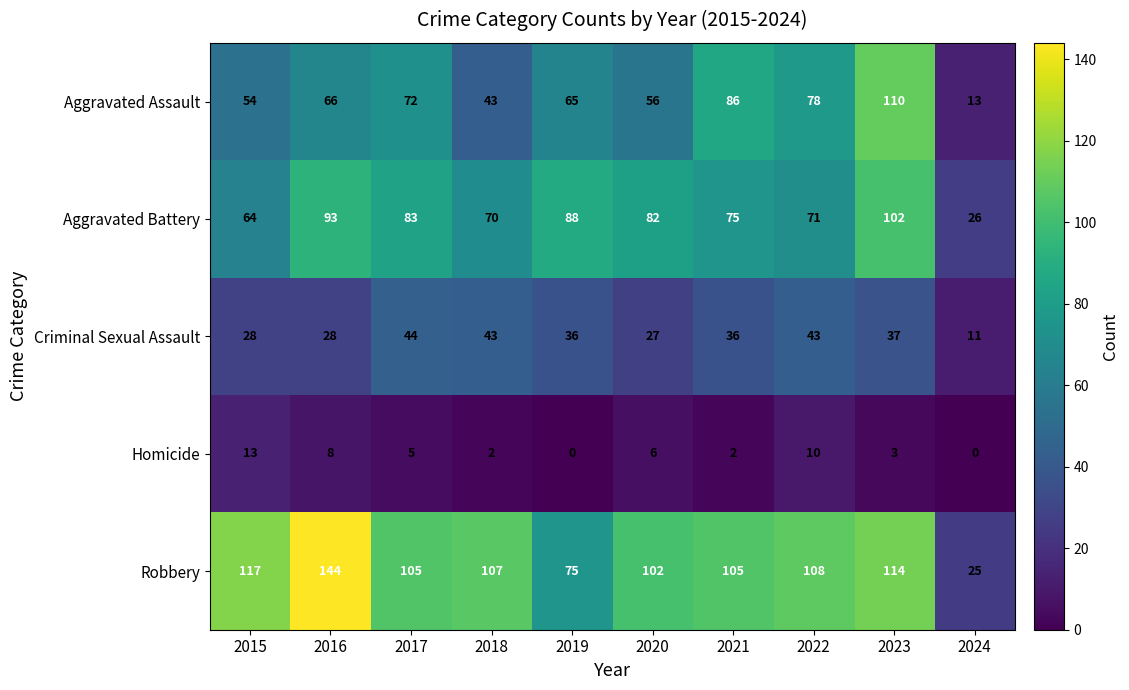

What is the sum of the Criminal Sexual Assault values at 2018 and 2021?

79